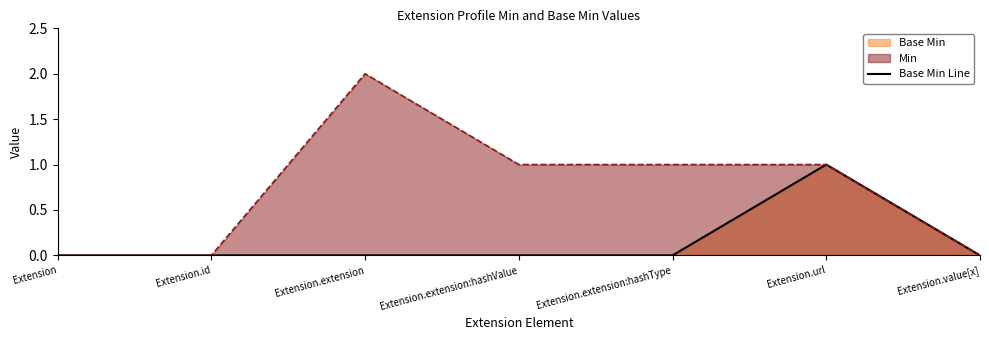

Rank the categories by value from lowest to highest.

Extension, Extension.id, Extension.extension, Extension.extension:hashValue, Extension.extension:hashType, Extension.value[x], Extension.url